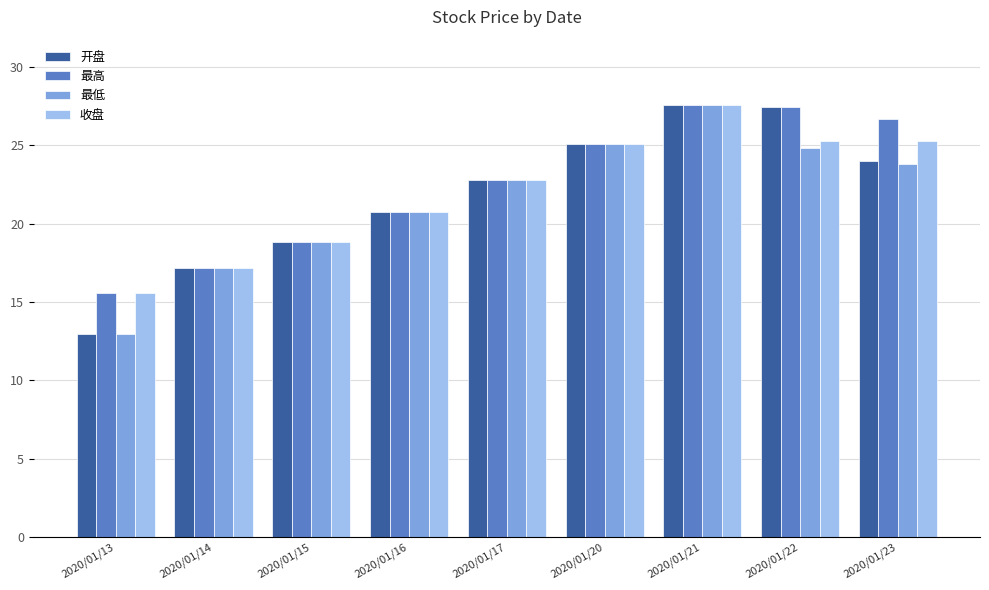

What is the value of the 最低 bar at the 8th from the left?

24.8